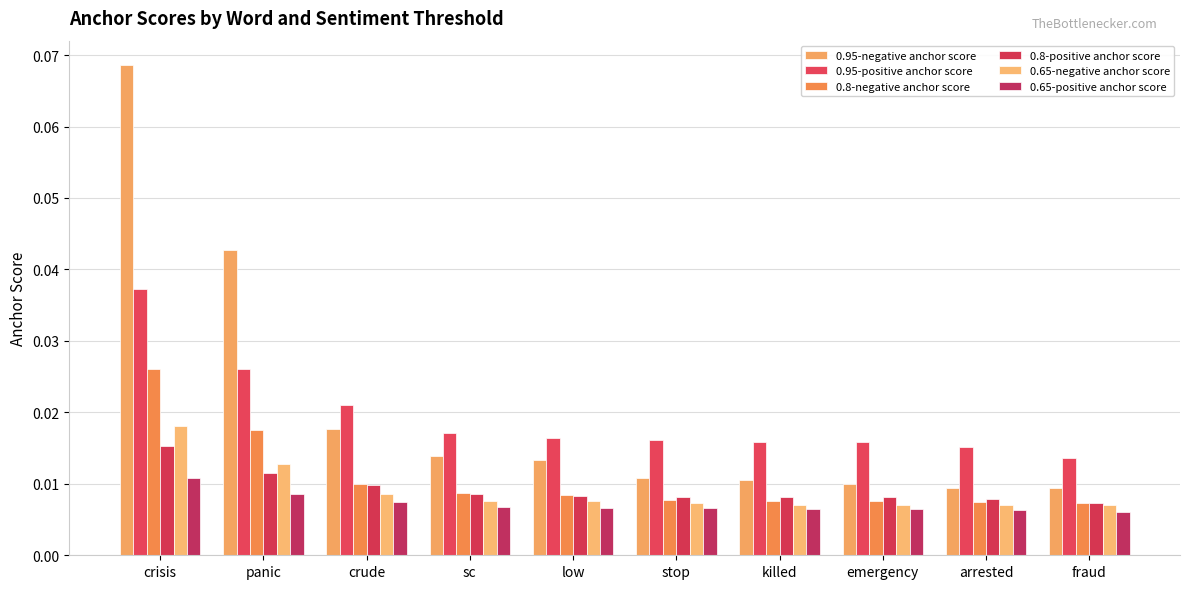

List the labels in order of 0.8-positive anchor score value, smallest first.

fraud, arrested, emergency, killed, stop, low, sc, crude, panic, crisis